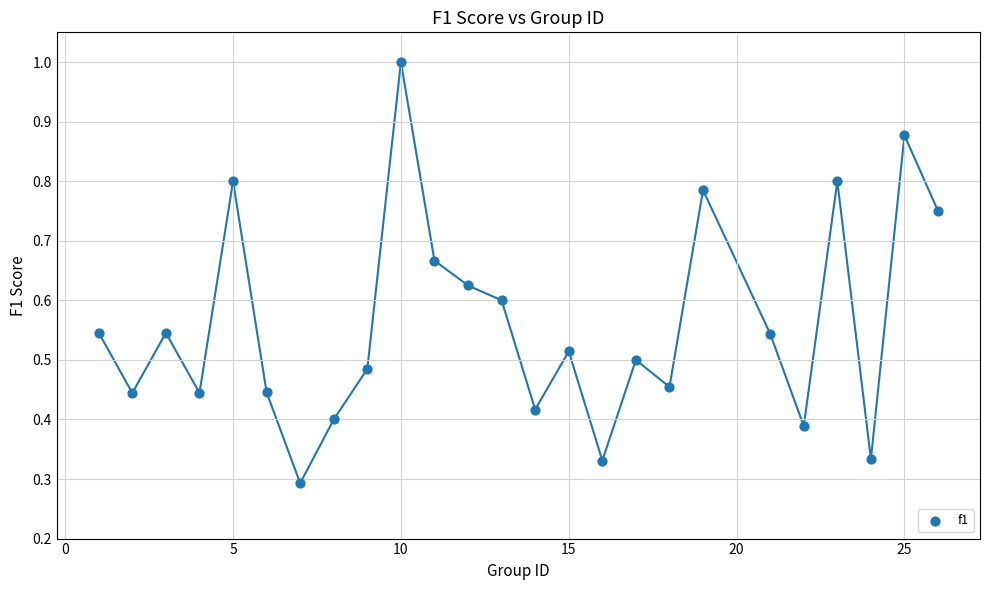

What is the range of X values (max minus min)?

25.0